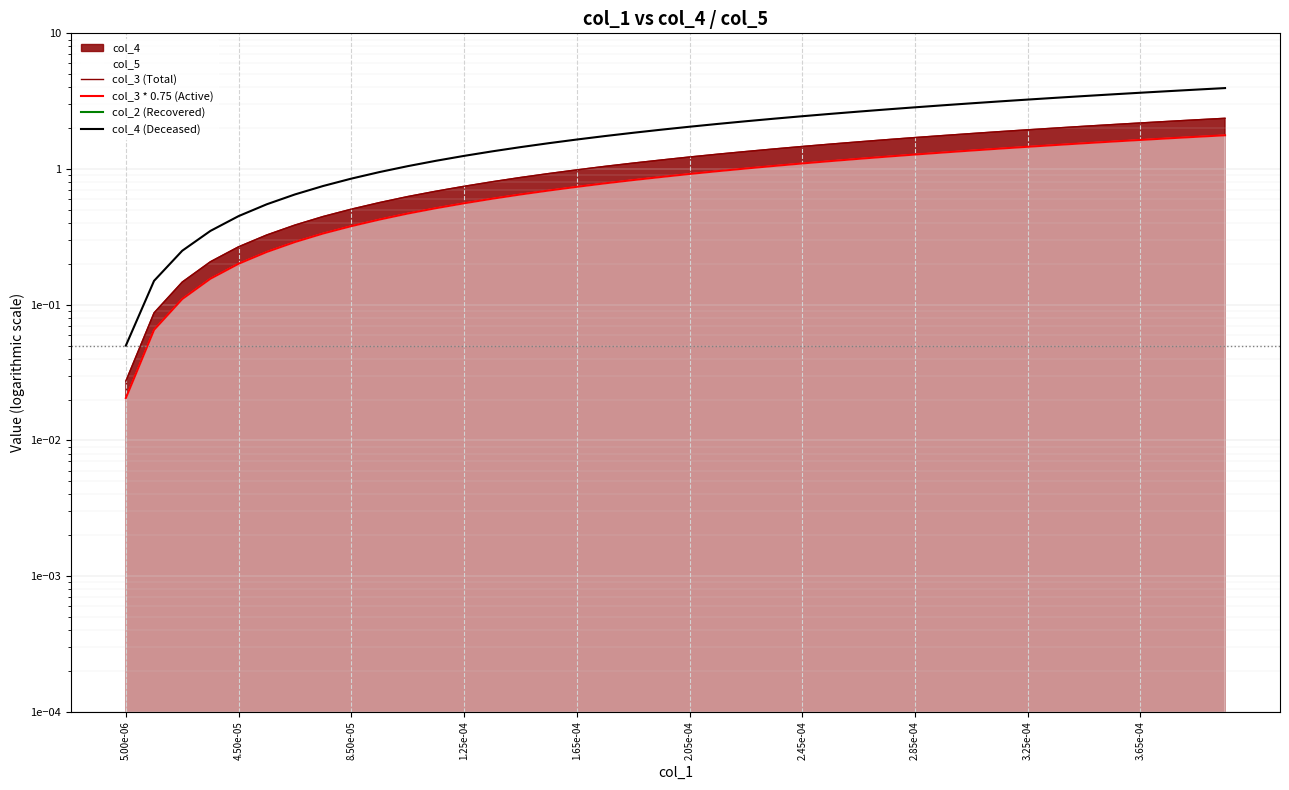

The col_3 * 0.75 (Active) series shows 0.4 at 4.50e-05. True or false?

False